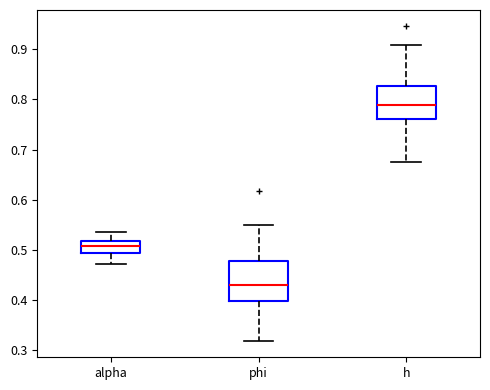

Comparing the boxes themselves (not the whiskers), which one is the tallest?

phi